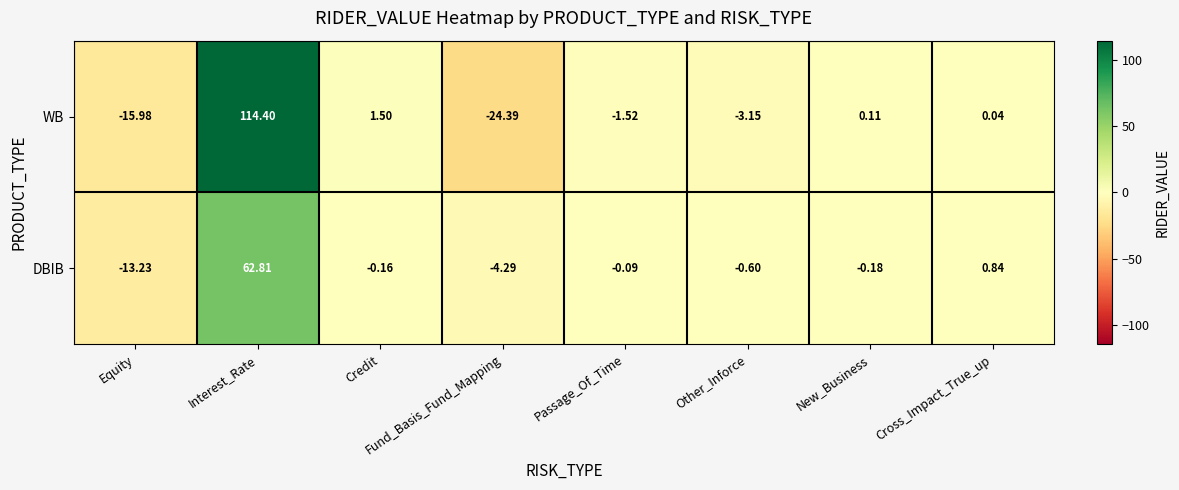

At how many categories does at least one series exceed 6?

1